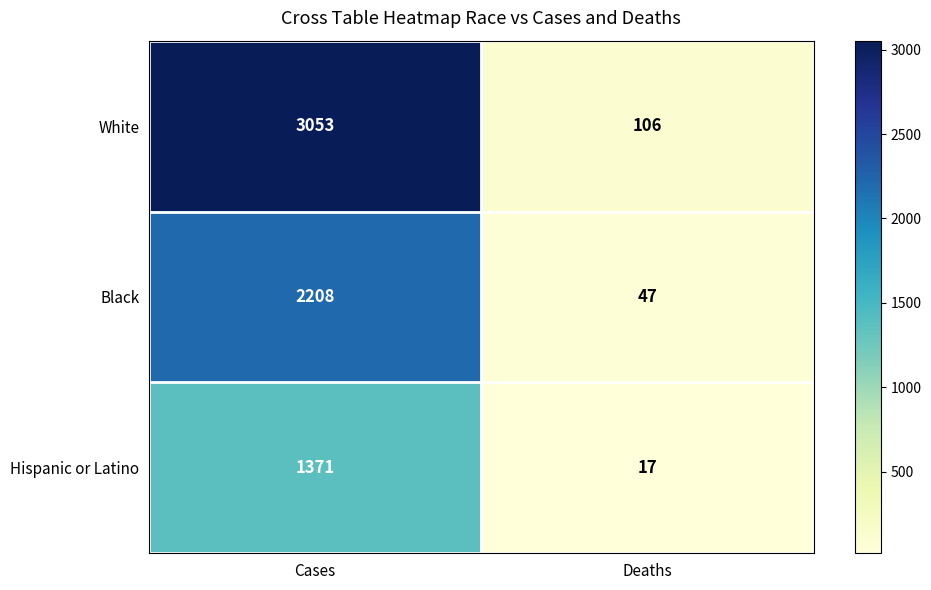

Rank the series by their average value, from highest to lowest.

White, Black, Hispanic or Latino